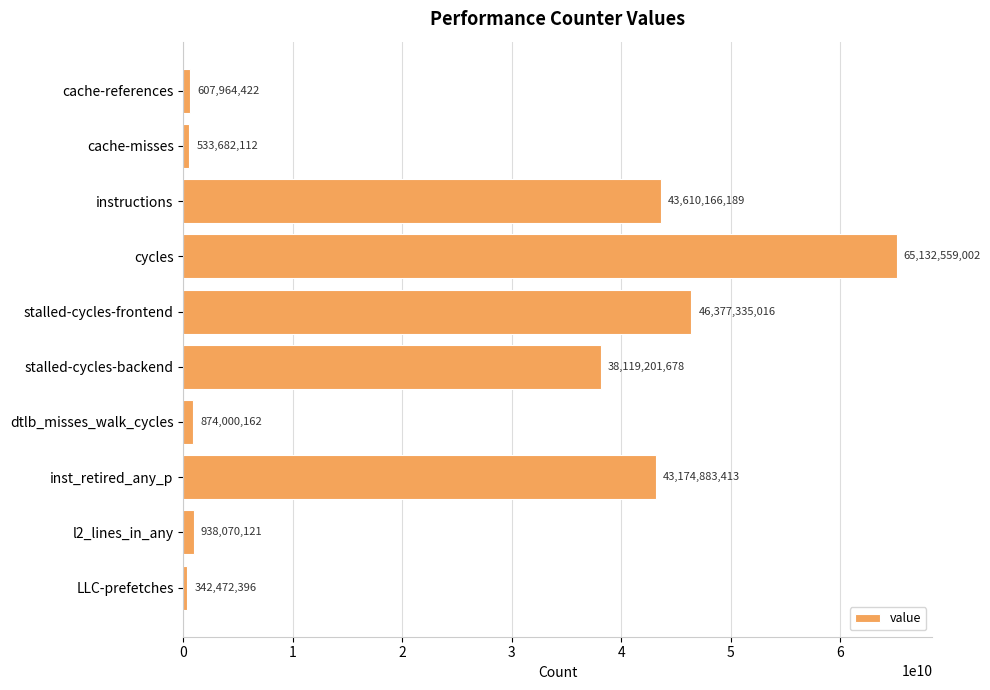

List the labels in order of value, smallest first.

LLC-prefetches, cache-misses, cache-references, dtlb_misses_walk_cycles, l2_lines_in_any, stalled-cycles-backend, inst_retired_any_p, instructions, stalled-cycles-frontend, cycles